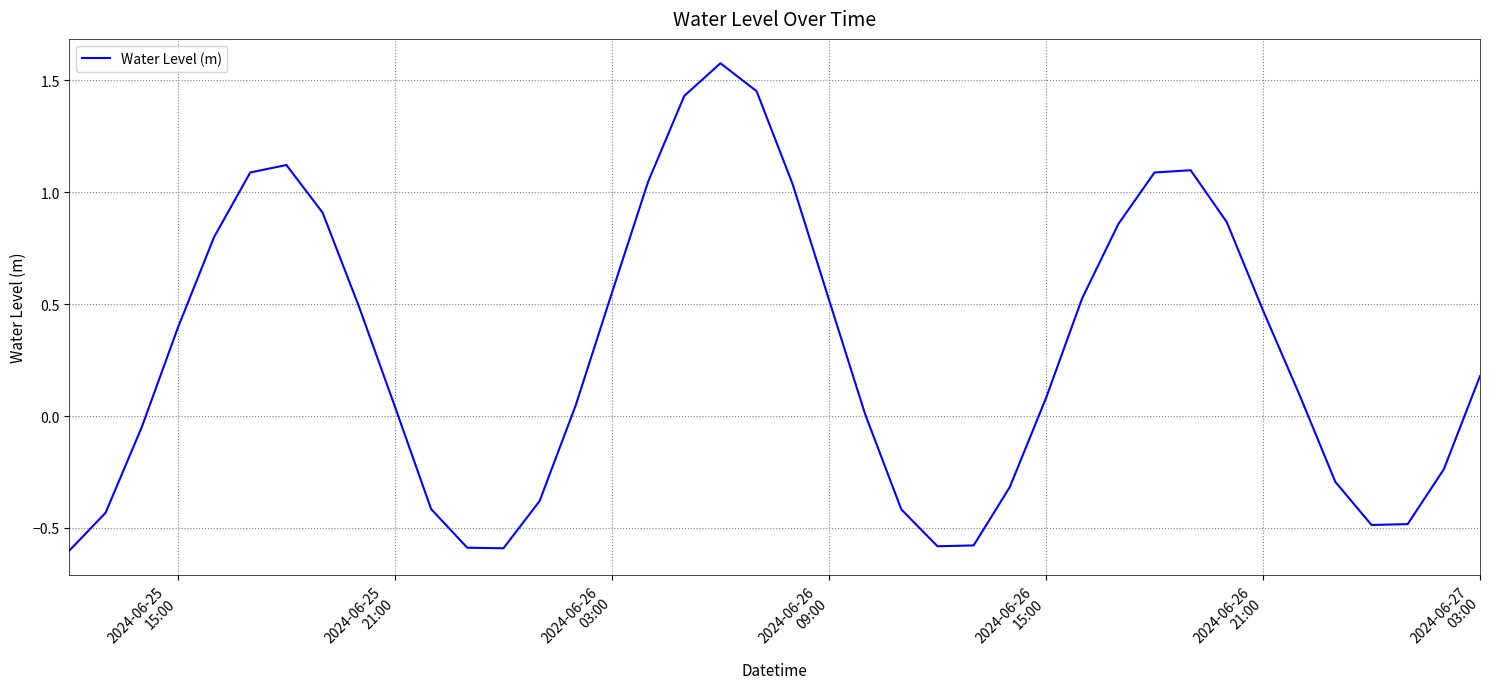

Does the chart have visible grid lines?

Yes